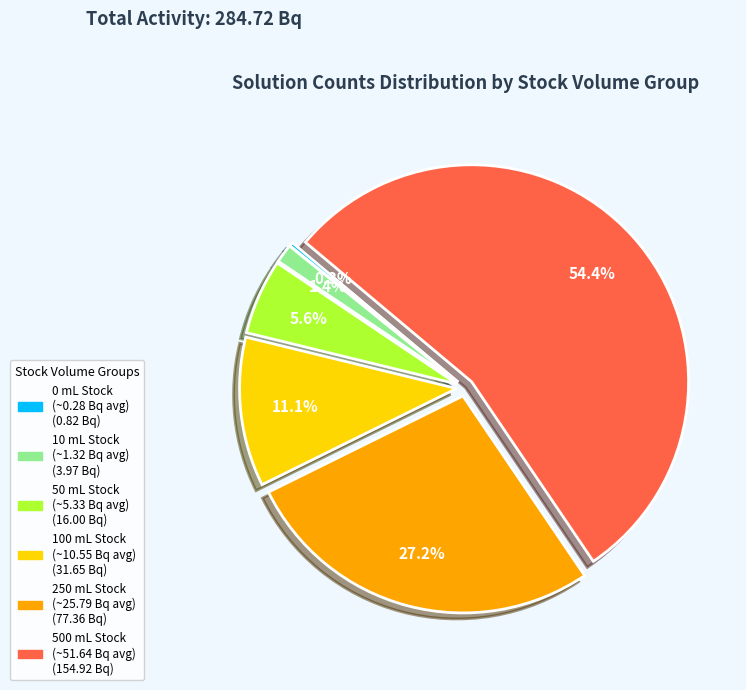

Does any single category account for the majority?

Yes